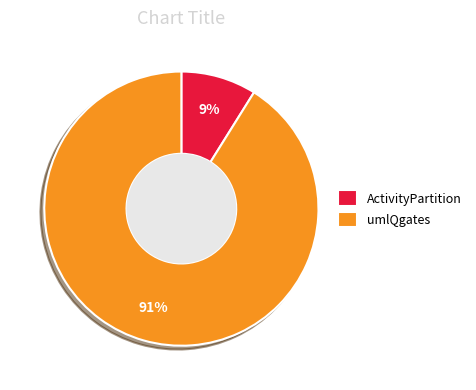

What is the smallest slice in the pie chart?

ActivityPartition